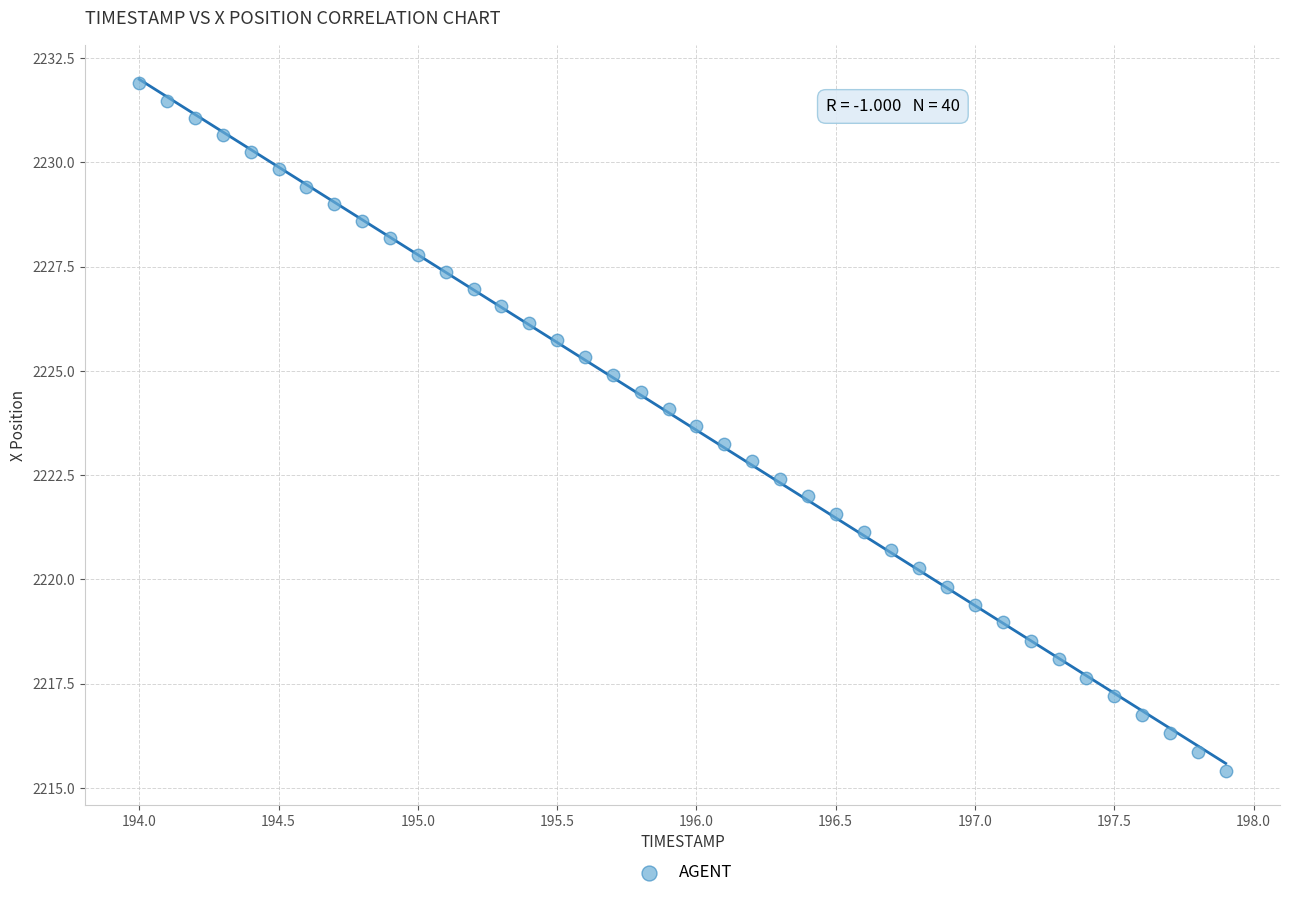

What is the range of Y values (max minus min)?

16.5